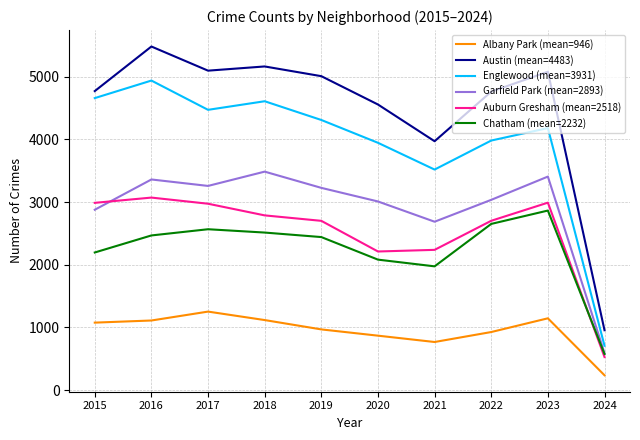

The value of Englewood (mean=3931) at 2023 is 915. True or false?

False